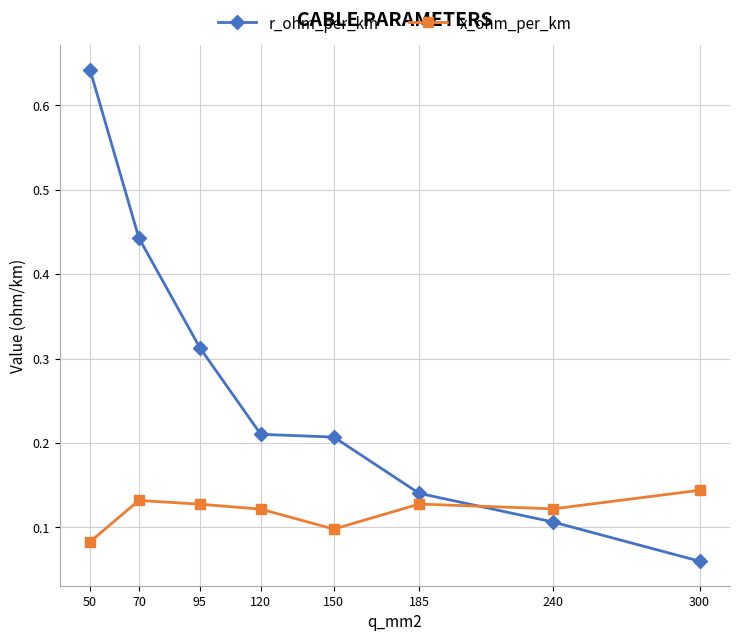

Is it true that x_ohm_per_km equals 0.2 at 300?

False